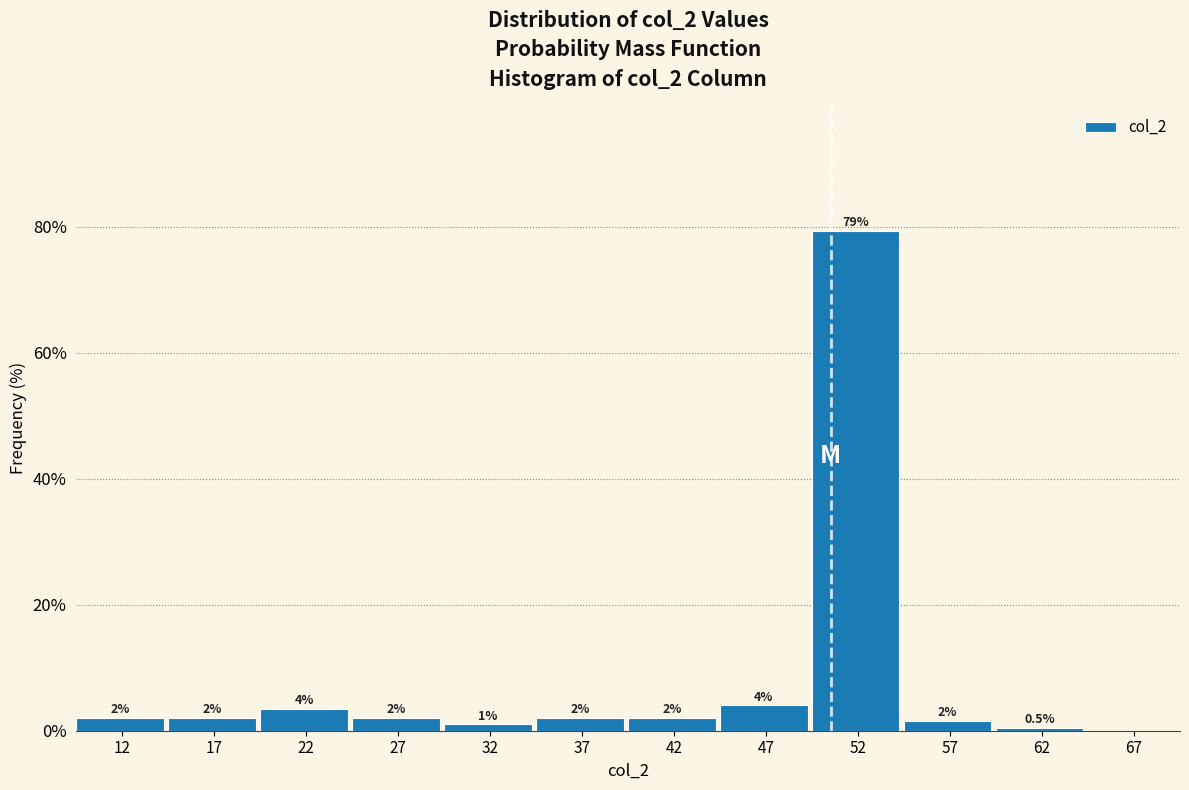

Which range on the x-axis has the tallest bar?

50 to 55